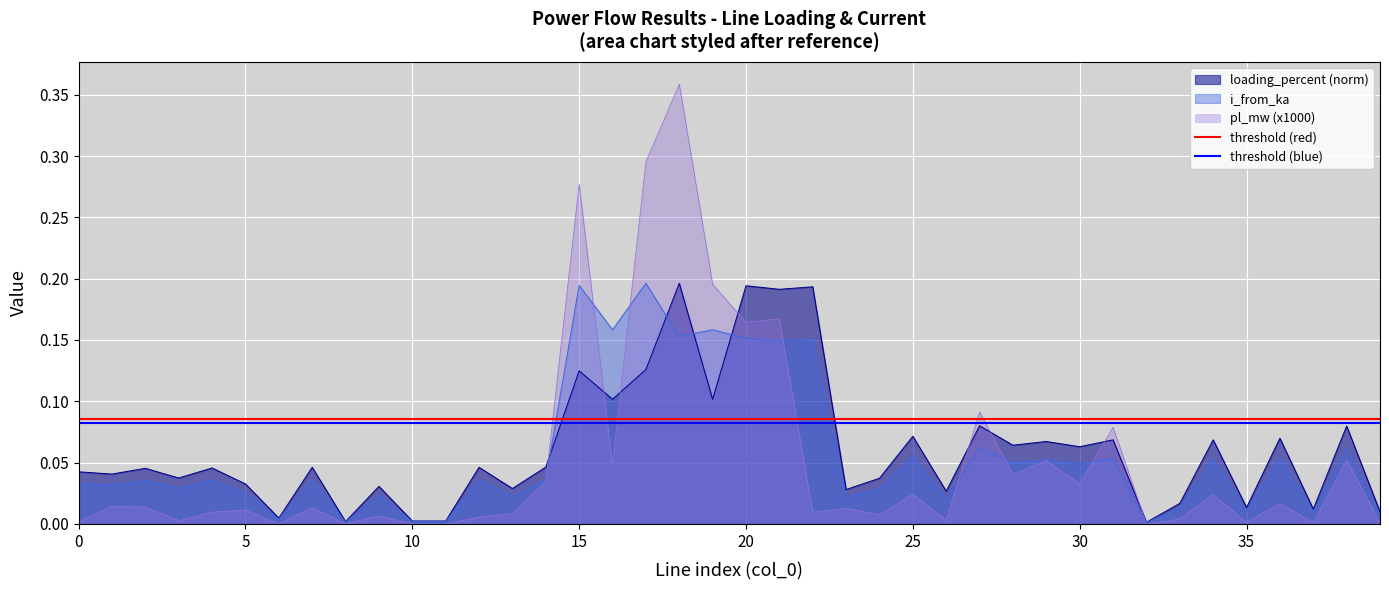

Is it true that threshold (blue) equals 0.1 at 0?

True